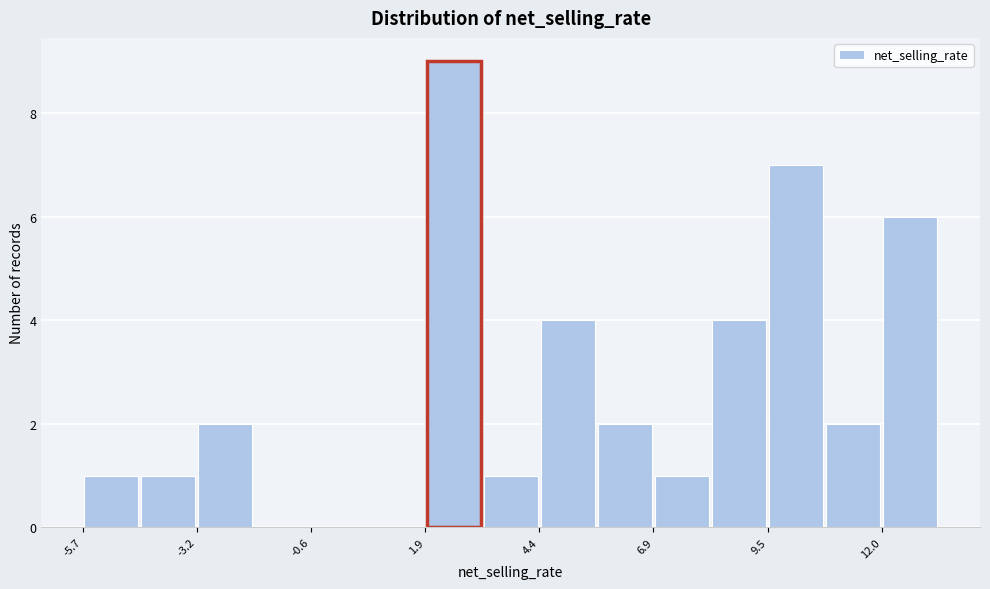

Around what value on the x-axis is the tallest bar? Give the approximate position of its centre, as read against the axis.

2.5